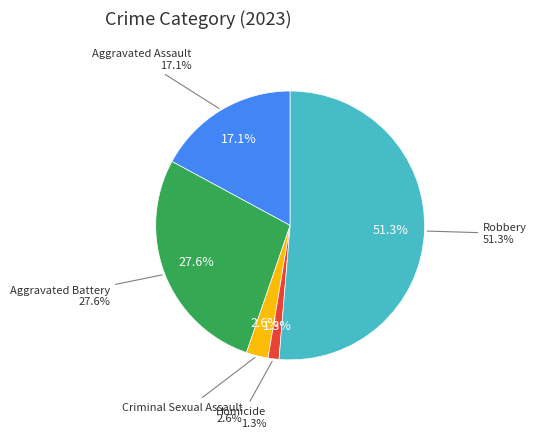

Do Criminal Sexual Assault and Homicide together represent more than half of the pie?

No